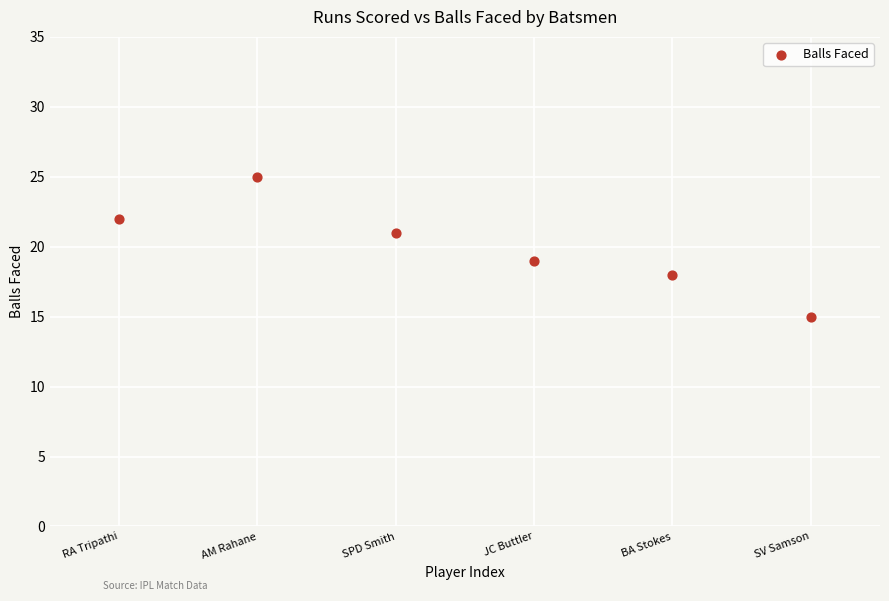

What is the range of Y values (max minus min)?

10